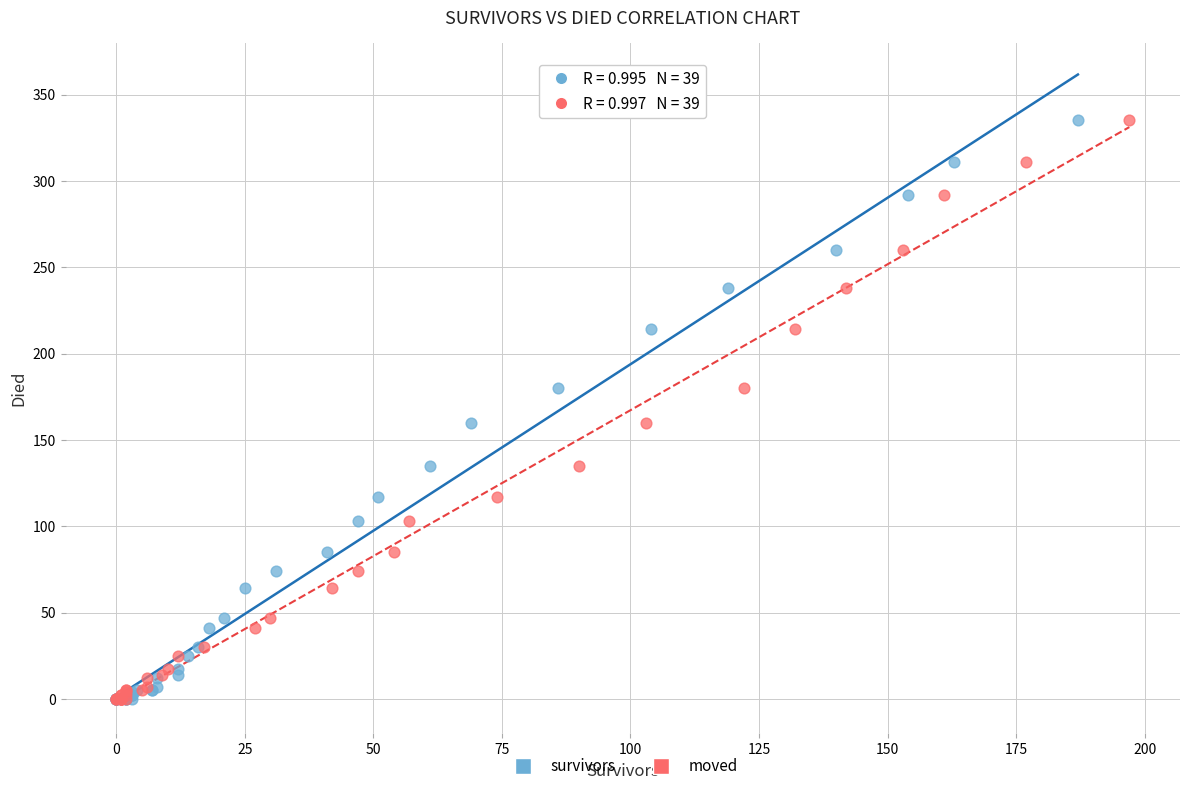

What are all the series names shown in the legend?

survivors, moved